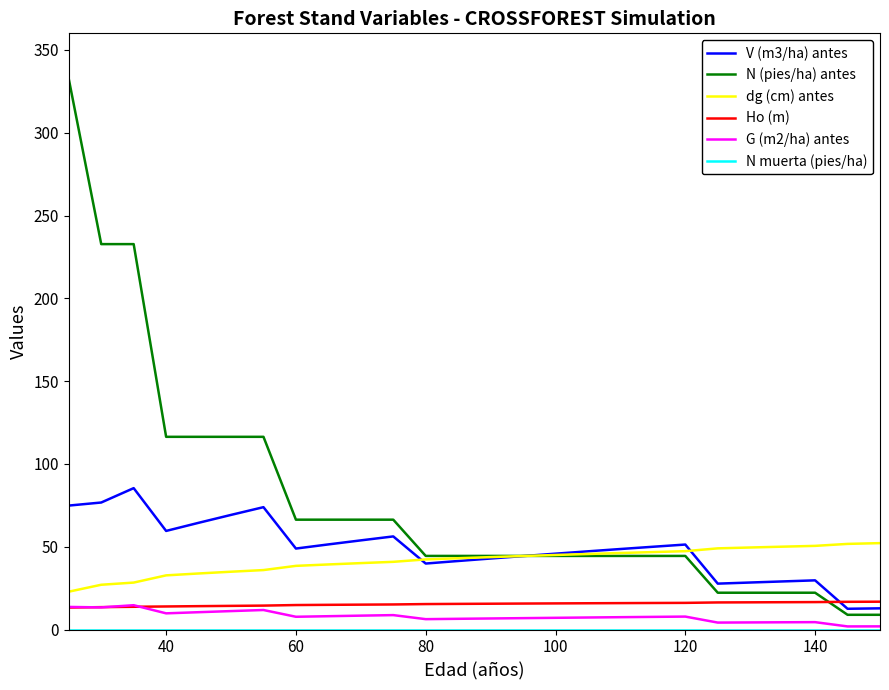

True or false: G (m2/ha) antes and dg (cm) antes intersect in this chart.

False